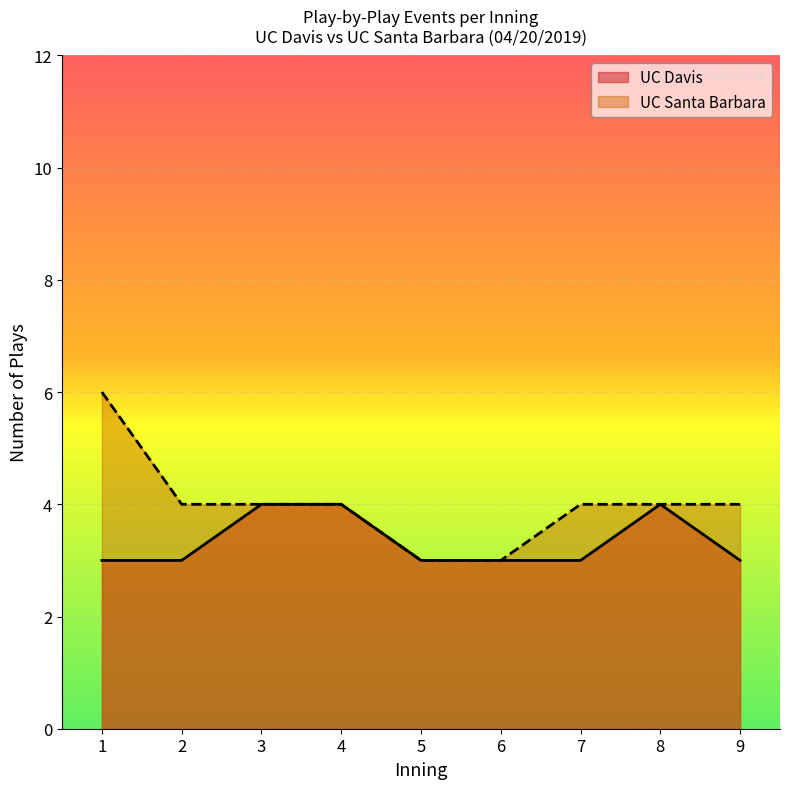

List the series in order of their overall mean, highest first.

UC Santa Barbara, UC Davis